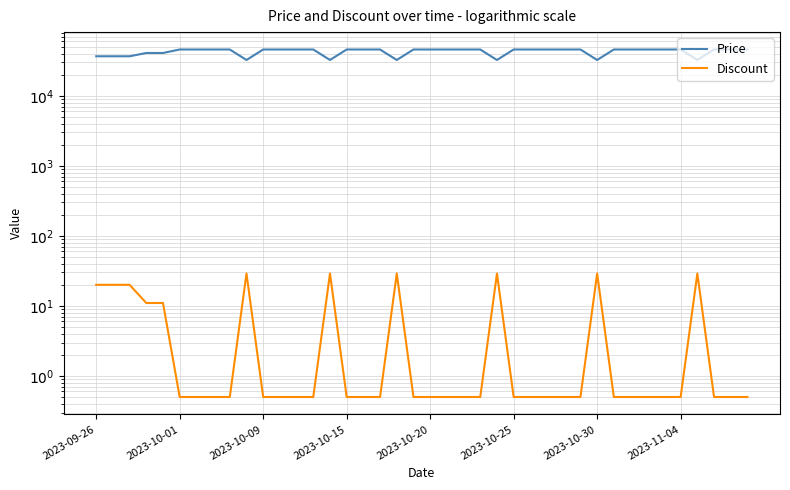

Is this an area chart (filled region under the line)?

No